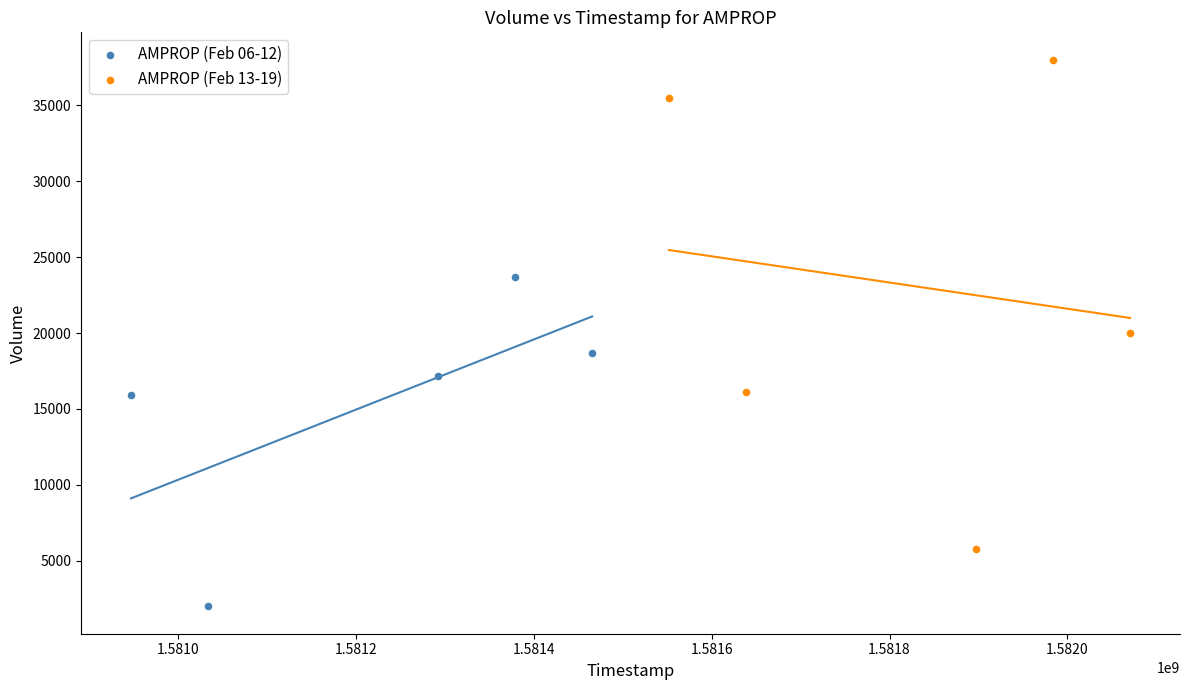

What are all the series names shown in the legend?

AMPROP (Feb 06-12), AMPROP (Feb 13-19)